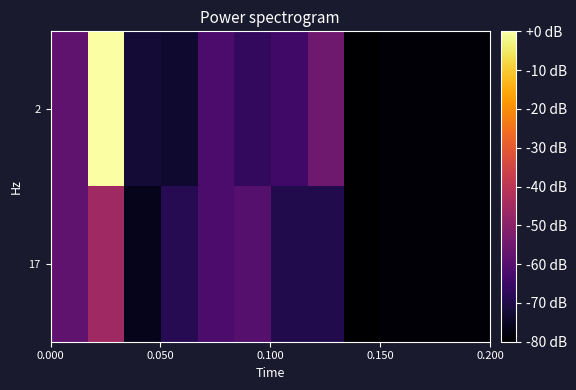

Reading left to right, what are all the values shown in this chart?

2: -58.1	-0.0	-72.4	-73.3	-61.9	-66.7	-63.8	-55.2	-80.0	-79.0	-79.0	-79.0
17: -58.1	-45.7	-76.2	-68.6	-61.9	-60.0	-69.5	-69.5	-80.0	-79.0	-79.0	-79.0